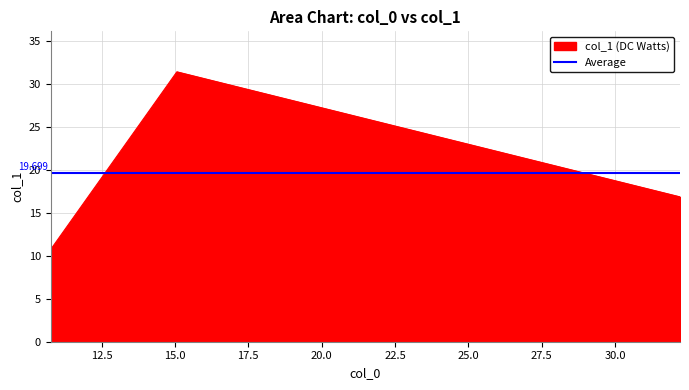

Count the number of values greater than 16.

2